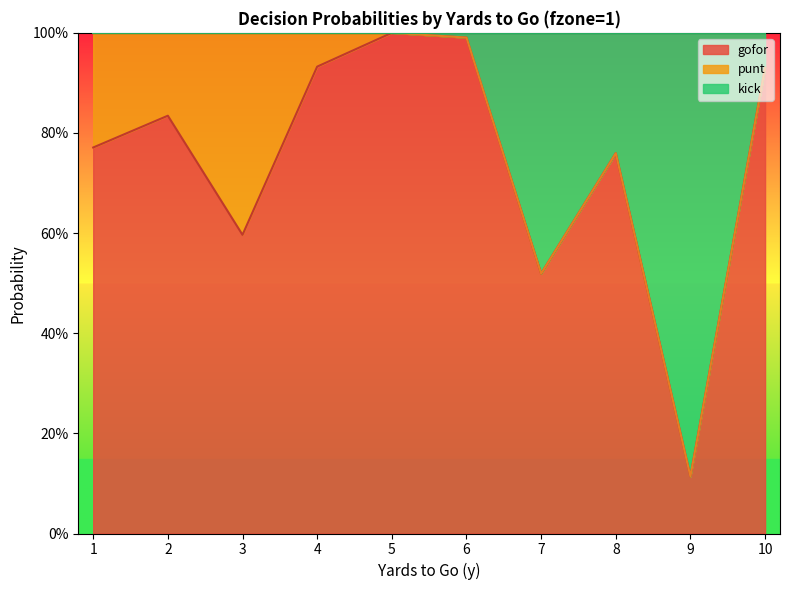

True or false: gofor has more than 2 points higher than both neighbors.

True